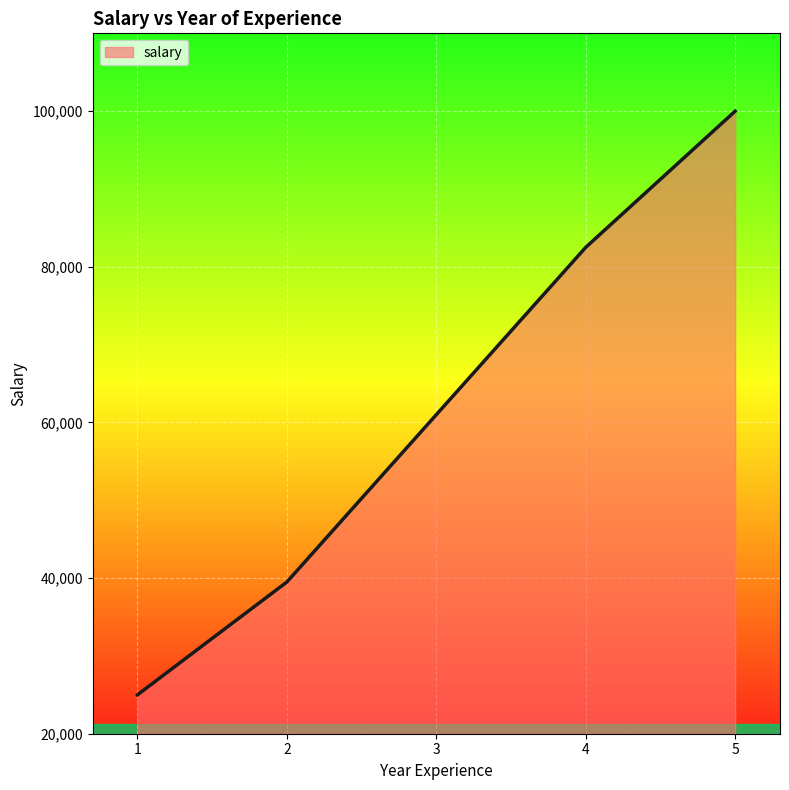

Rank the categories by value from highest to lowest.

5, 4, 2, 1